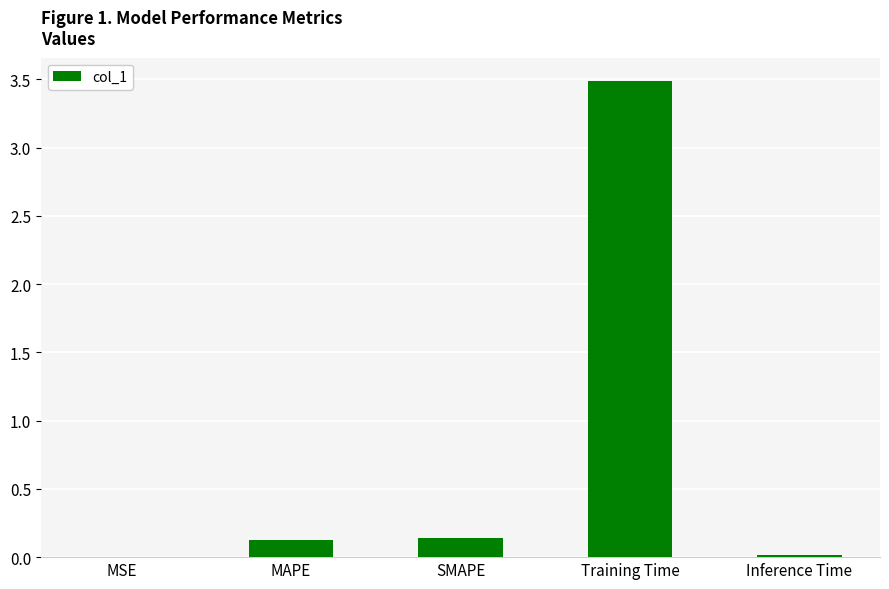

Which category has the highest value across all series?

Training Time